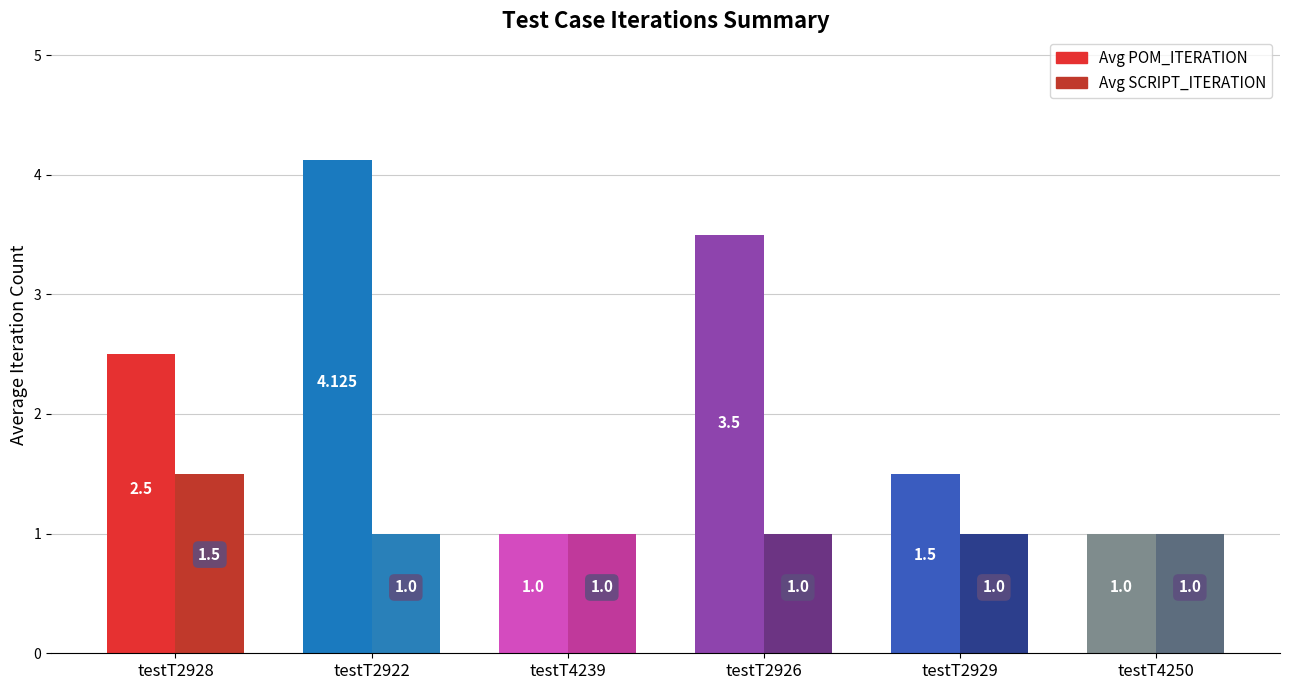

Rank the series at testT2928 from lowest to highest value.

Avg SCRIPT_ITERATION, Avg POM_ITERATION